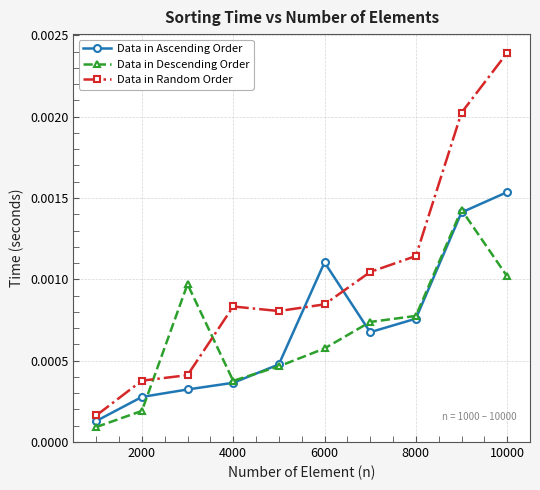

Which series has the largest range (max minus min)?

Data in Random Order